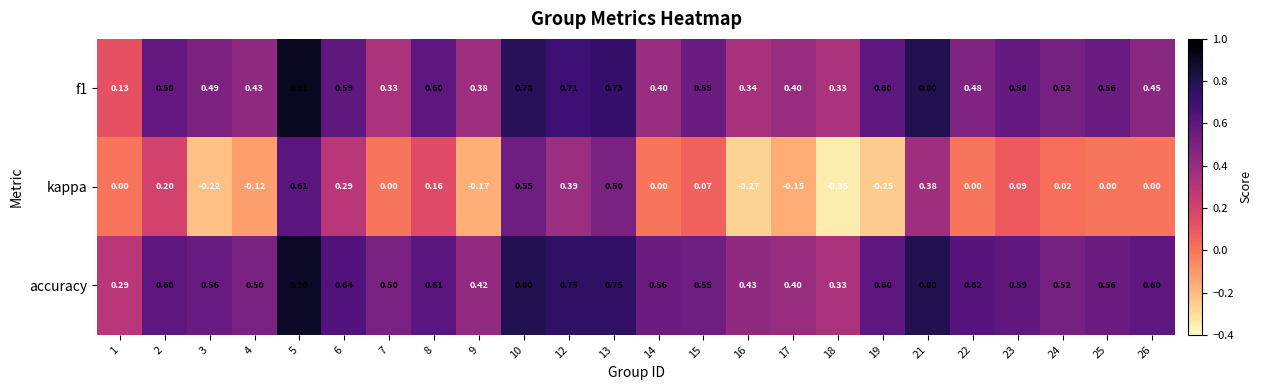

Is the value of kappa at 4 greater than the value of f1 at 3?

No